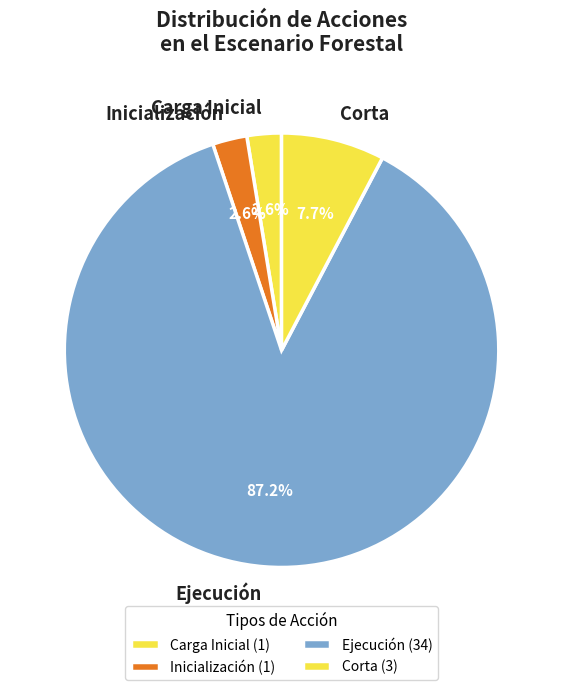

Is Ejecución the majority of the pie?

Yes